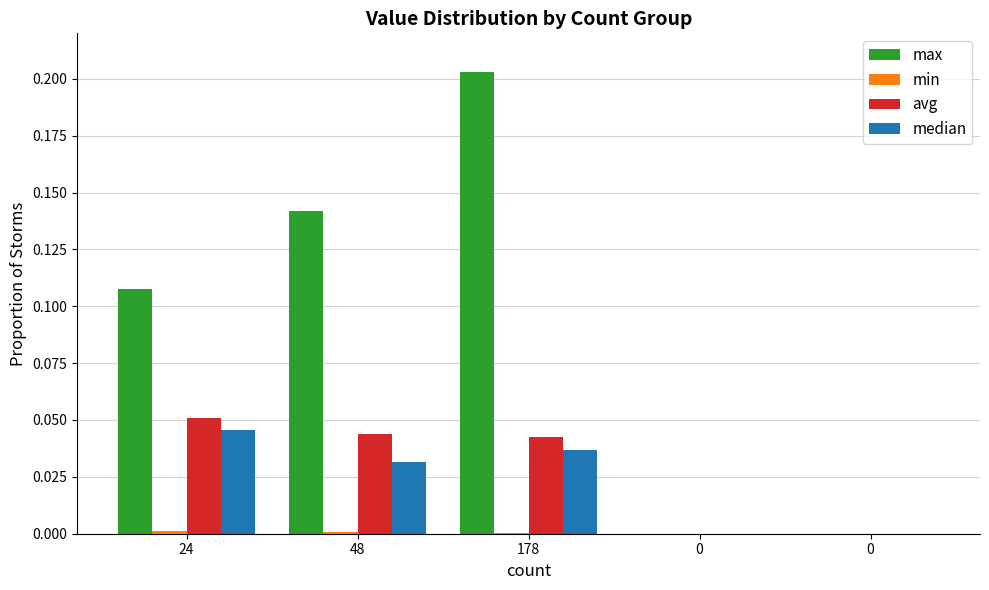

How many groups of bars are there?

5